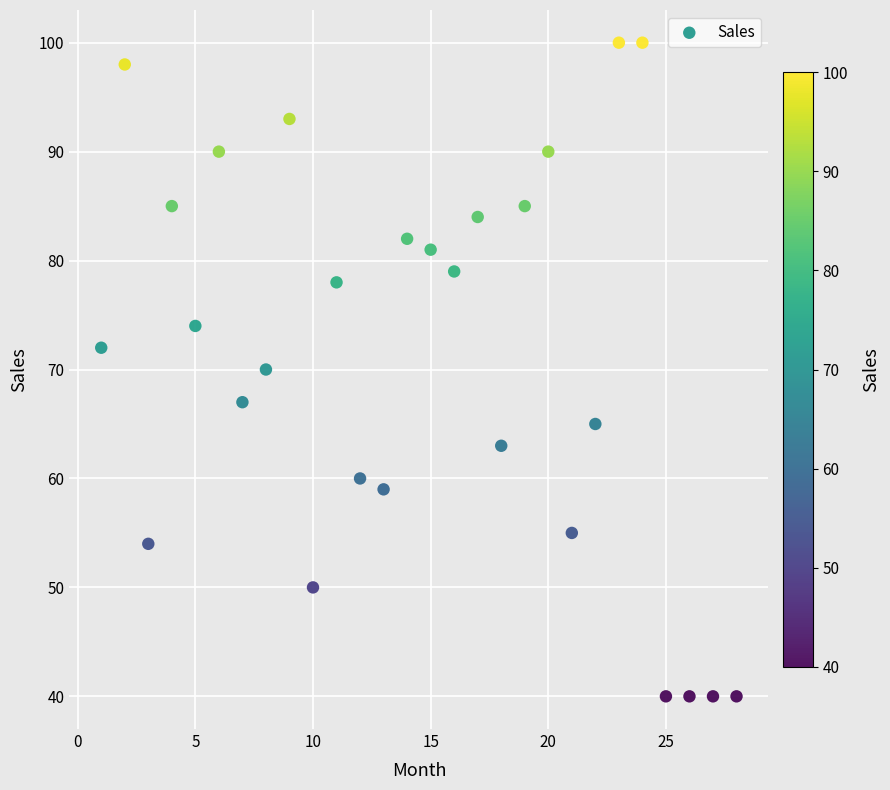

What is the range of X values (max minus min)?

27